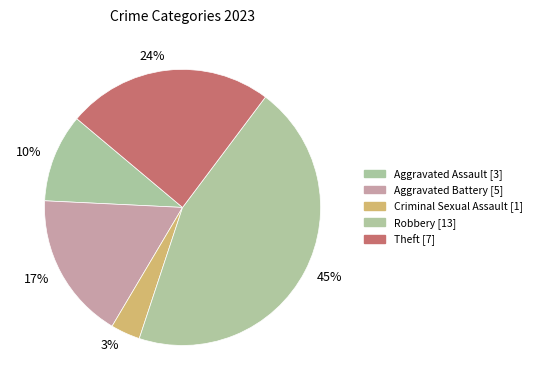

Does any single category account for the majority?

No